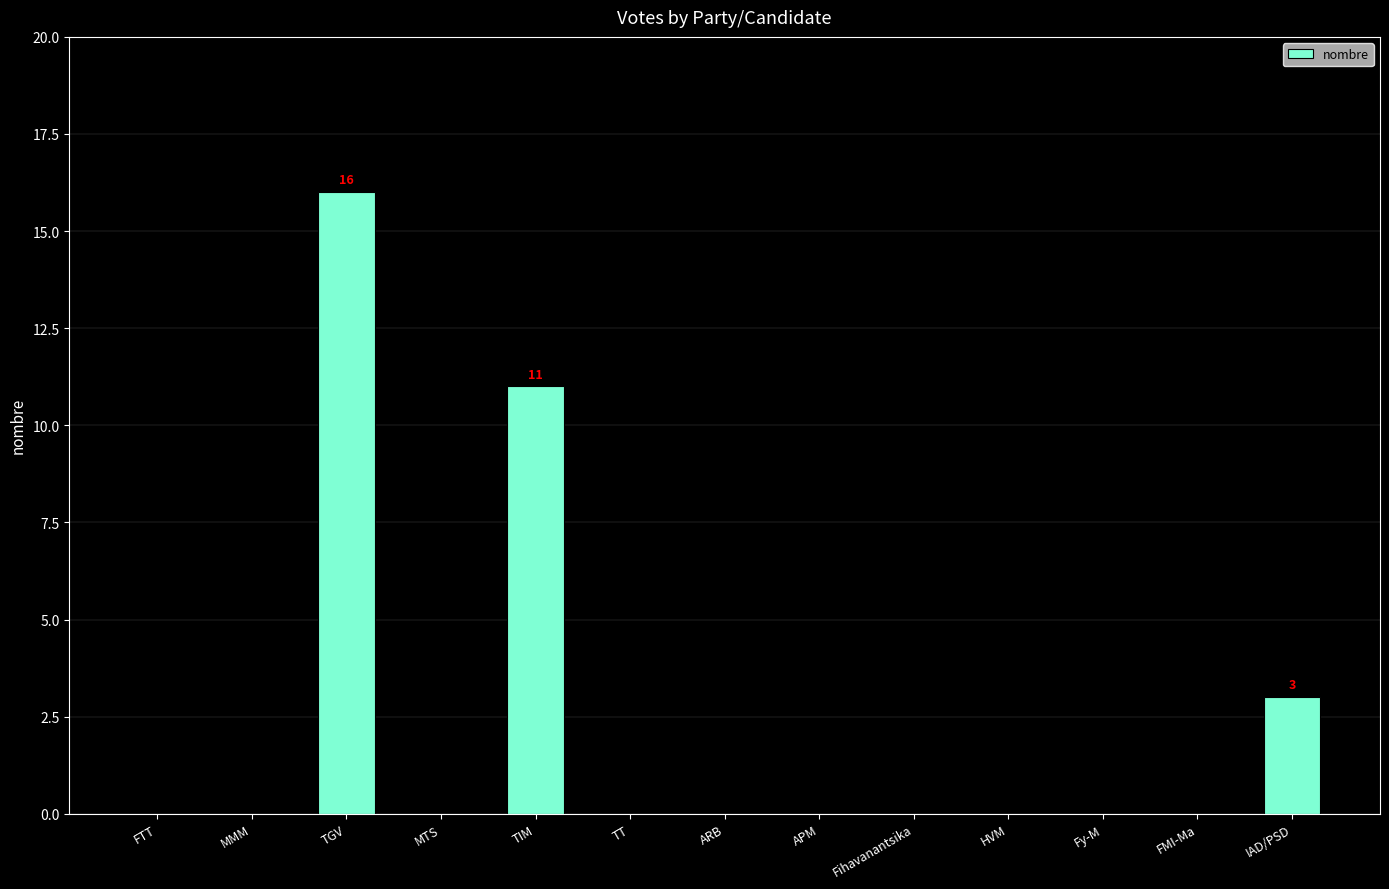

Which label corresponds to the largest value in the chart?

TGV